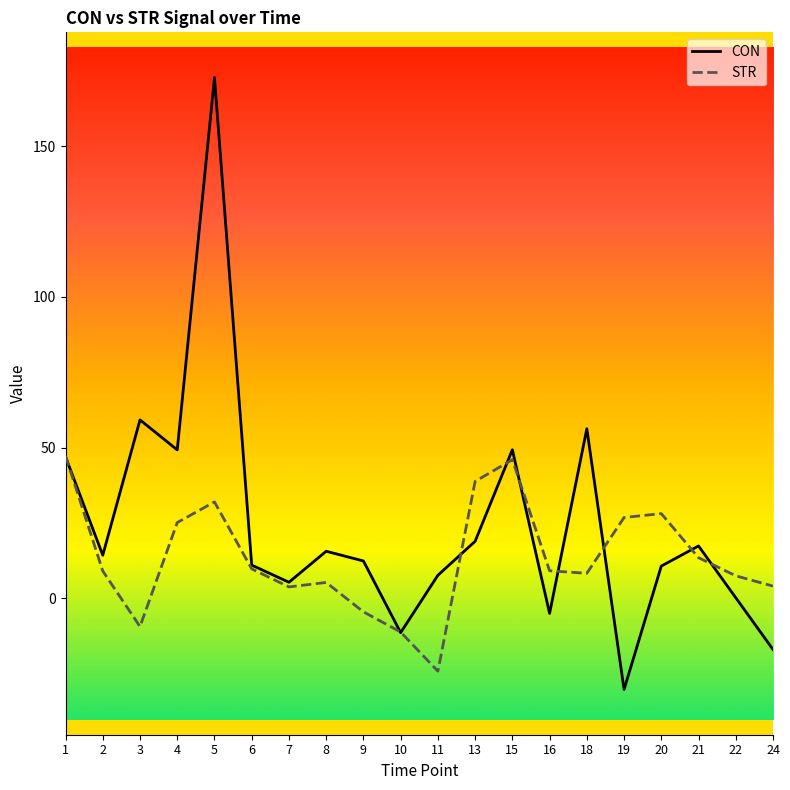

Rank the series by their average value, from lowest to highest.

STR, CON